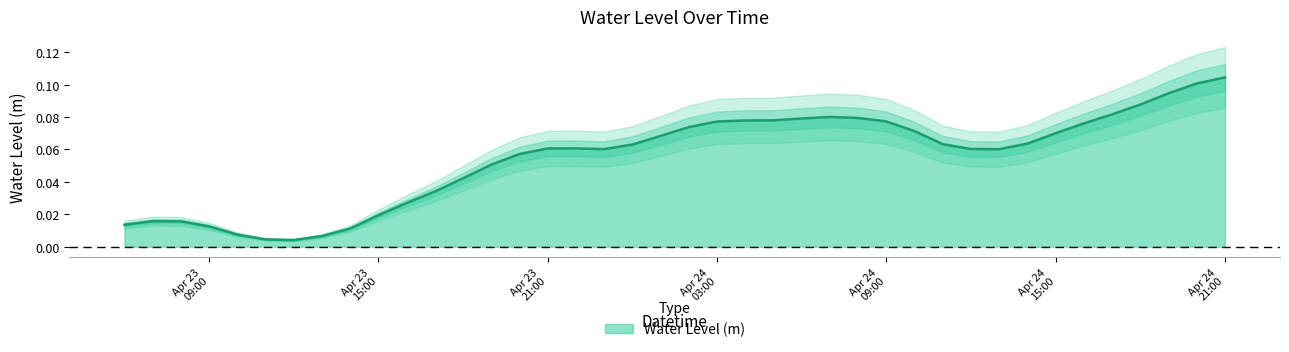

Reading left to right, what are all the values shown in this chart?

0.0	0.0	0.0	0.0	0.0	0.0	0.0	0.0	0.0	0.0	0.0	0.0	0.0	0.1	0.1	0.1	0.1	0.1	0.1	0.1	0.1	0.1	0.1	0.1	0.1	0.1	0.1	0.1	0.1	0.1	0.1	0.1	0.1	0.1	0.1	0.1	0.1	0.1	0.1	0.1